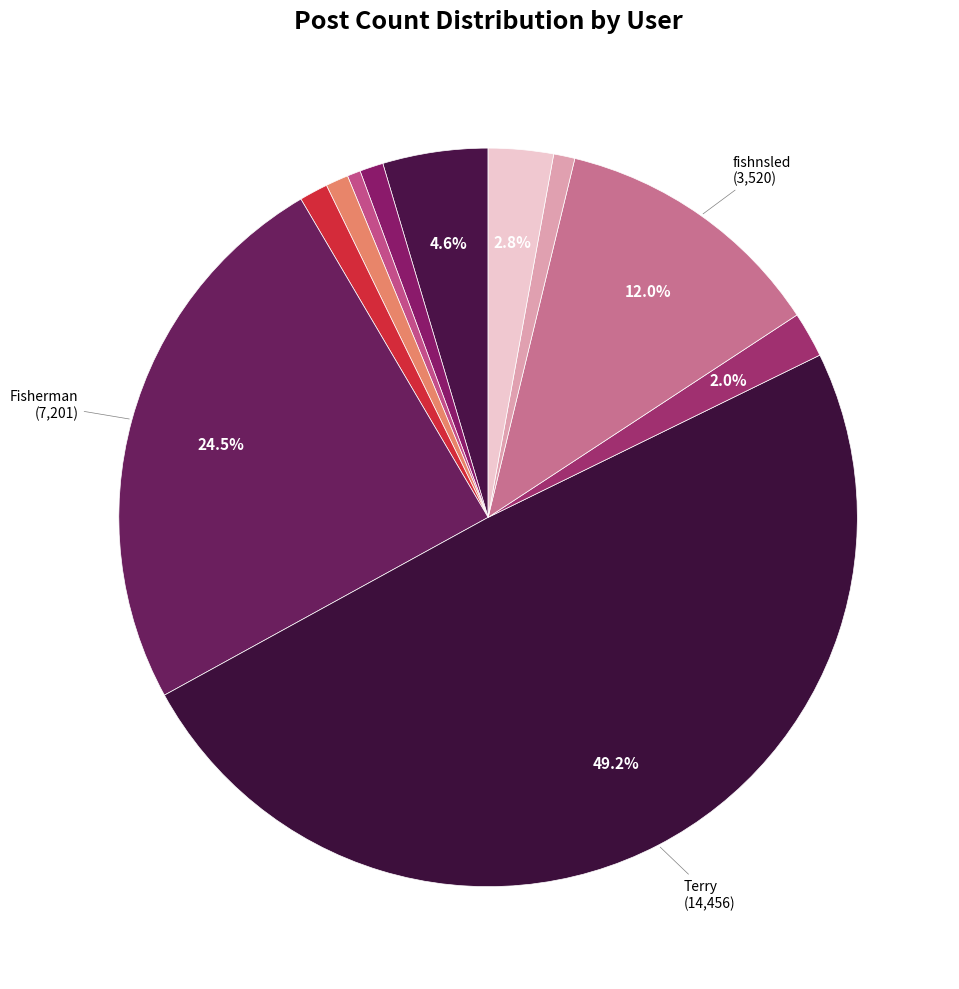

Is there any slice that represents more than half of the pie?

No